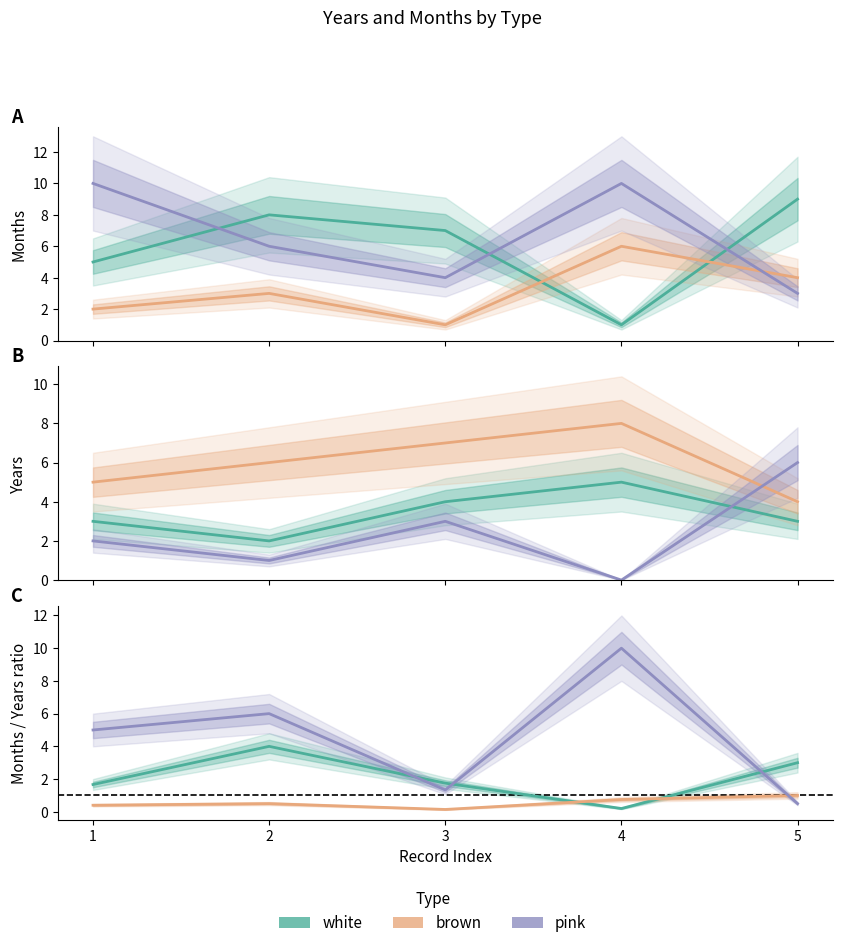

What is the difference between the maximum and second lowest values in the pink_months series?

6